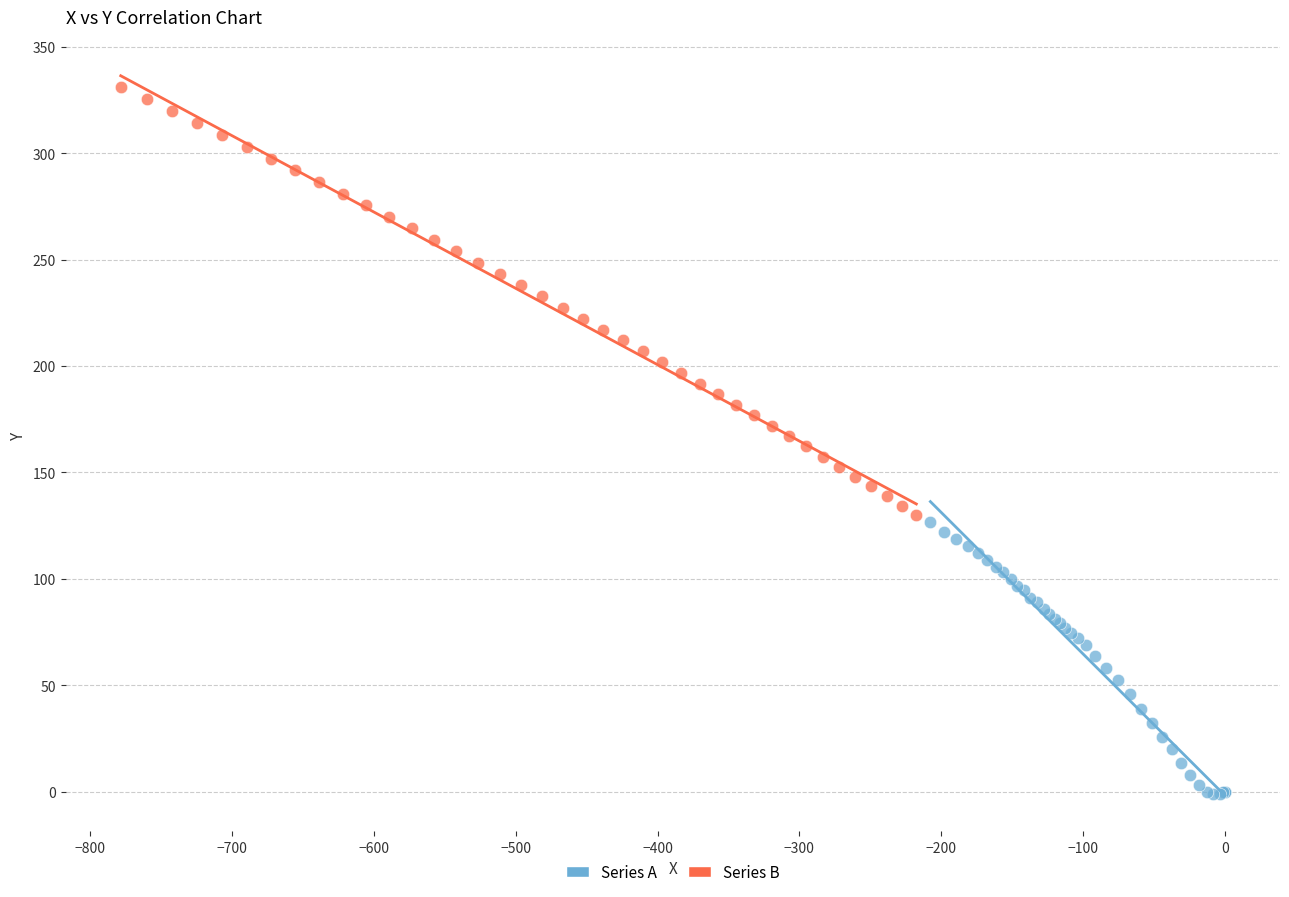

Which series has the largest Y range (max minus min)?

Series B